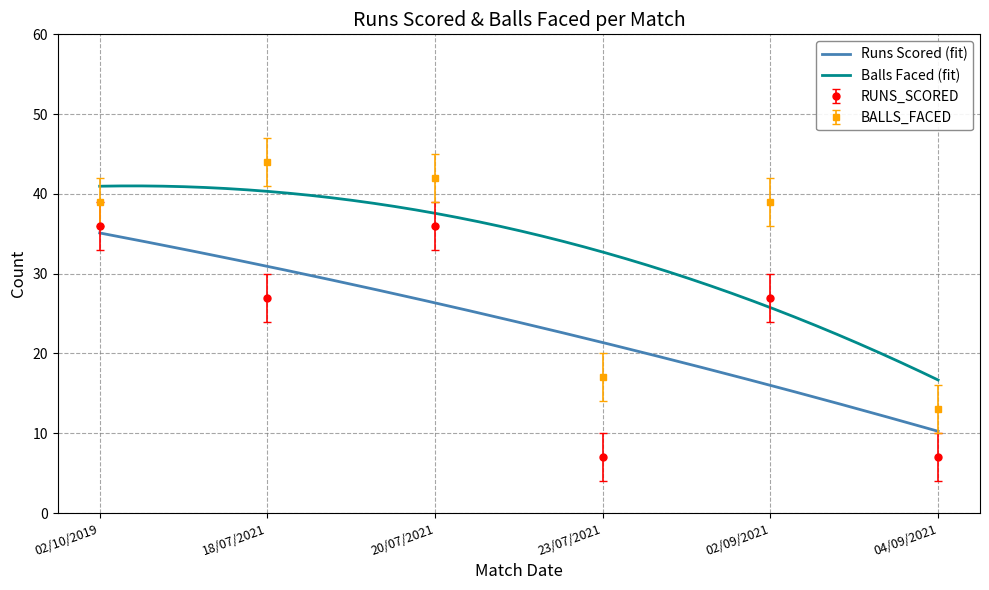

Is this an area chart (filled region under the line)?

No